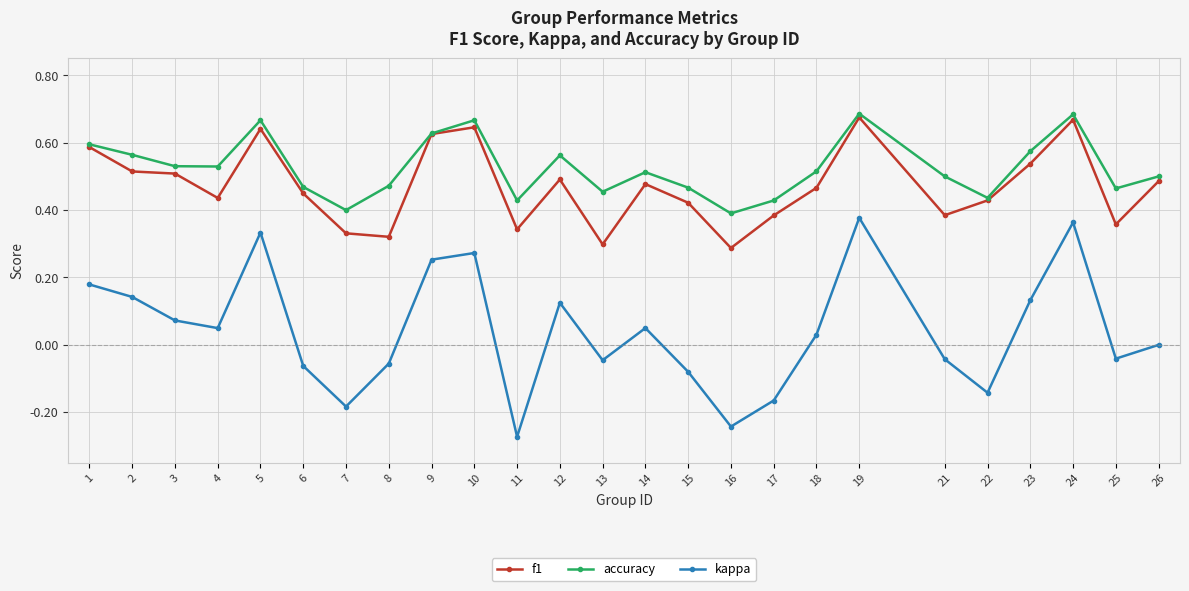

At how many categories does at least one series exceed 0?

25